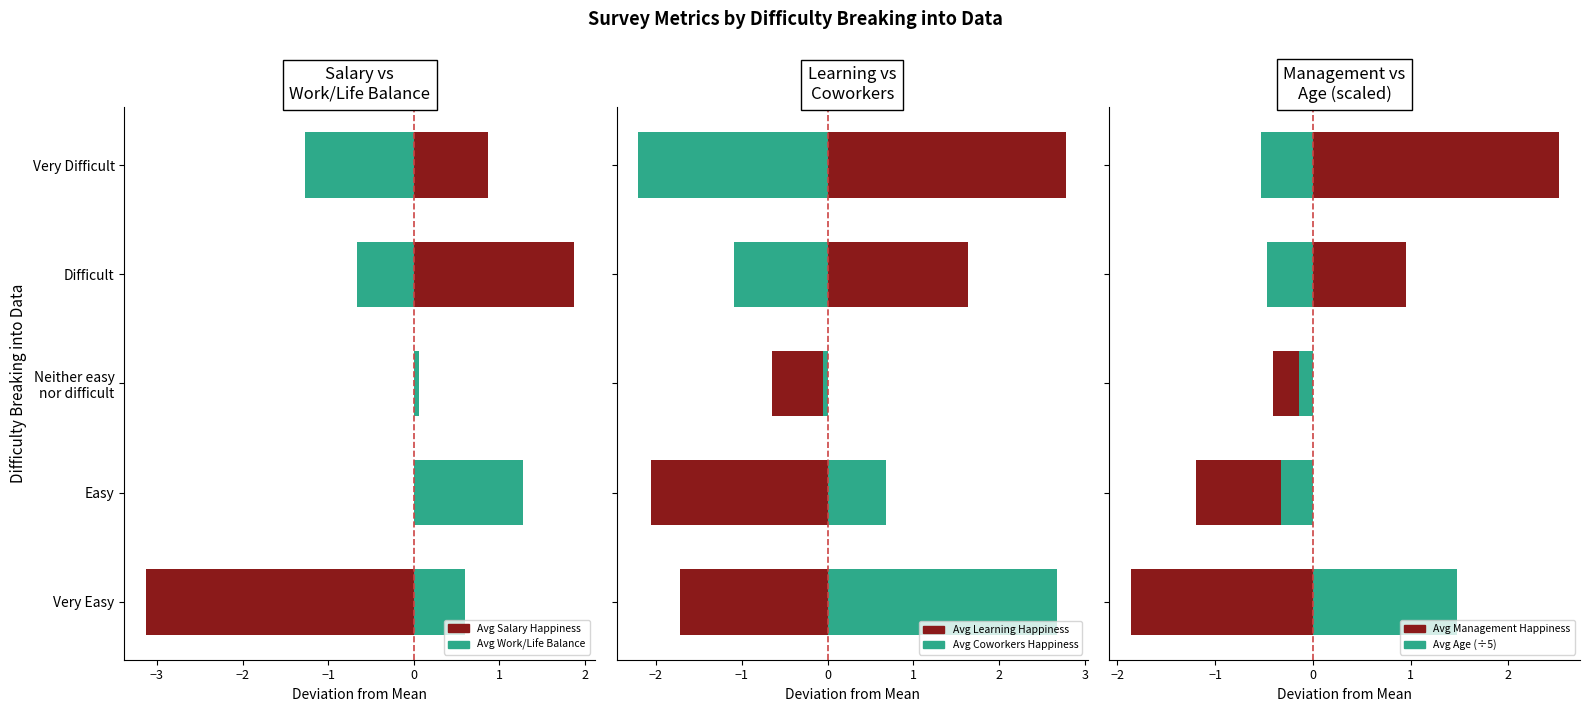

True or false: Avg Management Happiness has a value of 1.0 at Difficult.

True